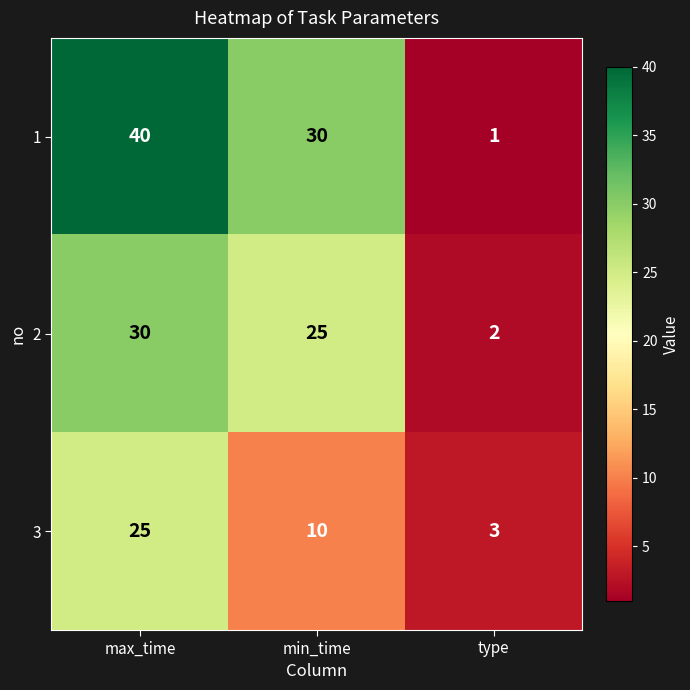

Which label corresponds to the largest value in the chart?

max_time